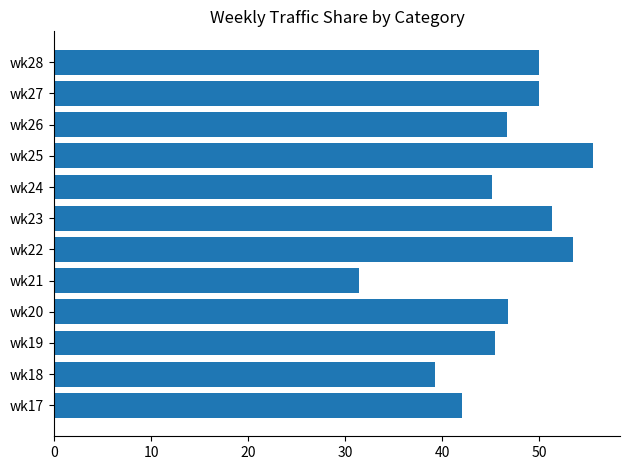

What is the sum of the values at wk21 and wk20?

78.3